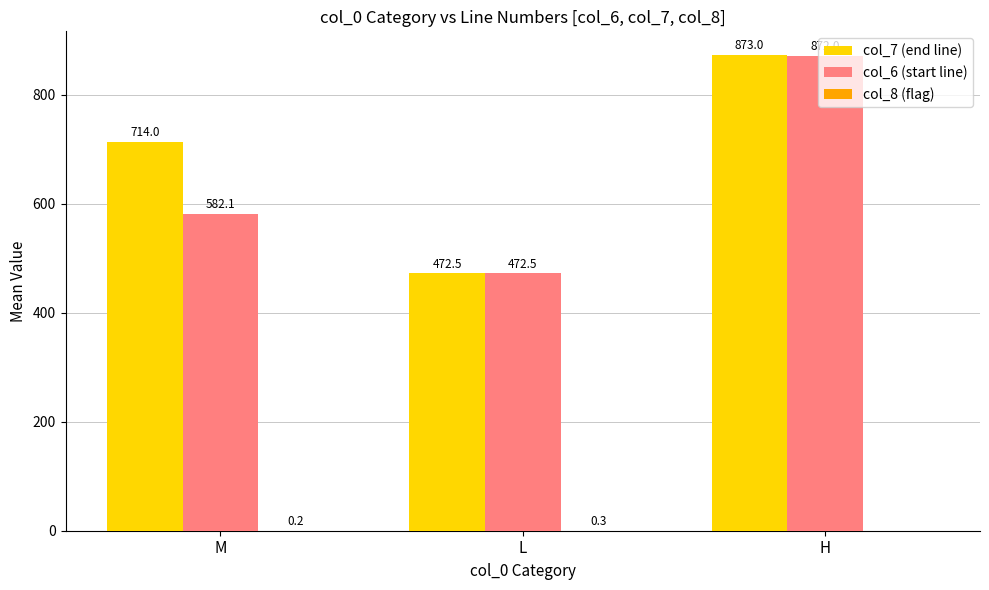

At which category is the sum across all series the highest?

H